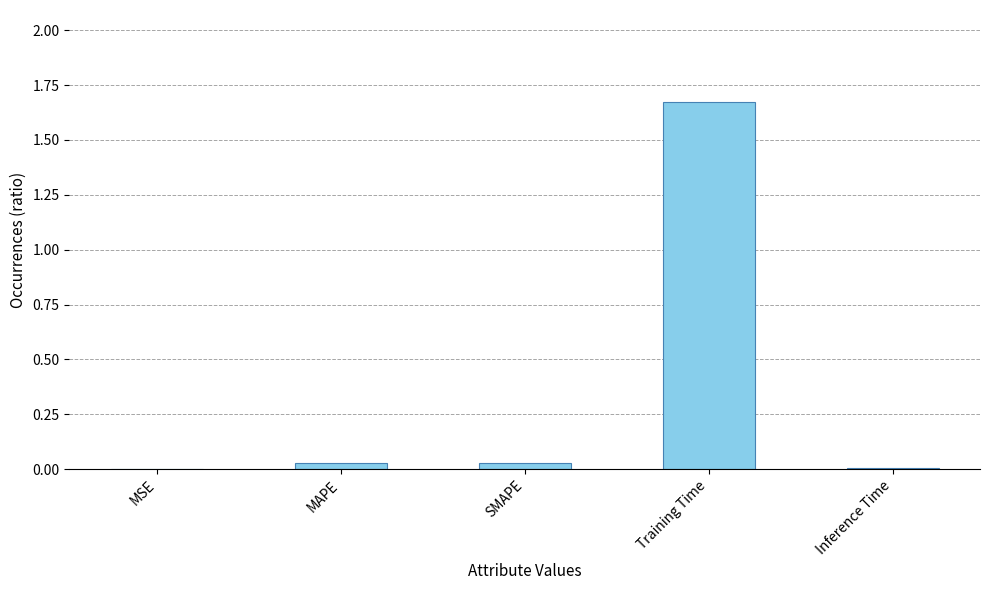

Between Training Time and MSE, which is larger?

Training Time